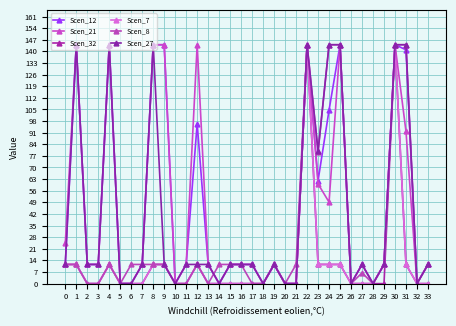

Reading left to right, list all the values displayed in this chart.

Scen_12: 11.6	144.0	11.6	11.6	144.0	0.0	0.0	11.6	144.0	144.0	0.0	11.6	96.5	11.6	0.0	11.6	11.6	11.6	0.0	11.6	0.0	0.0	144.0	62.1	104.6	144.0	0.0	11.6	0.0	11.6	144.0	141.0	0.0	11.6
Scen_21: 24.2	144.0	11.6	11.6	144.0	0.0	0.0	11.6	144.0	144.0	0.0	11.6	144.0	11.6	0.0	11.6	11.6	11.6	0.0	11.6	0.0	0.0	144.0	60.1	49.1	144.0	0.0	11.6	0.0	11.6	144.0	91.7	0.0	11.6
Scen_32: 11.6	11.6	0.0	0.0	11.6	0.0	0.0	0.0	11.6	11.6	0.0	0.0	11.6	0.0	0.0	0.0	0.0	0.0	0.0	11.6	0.0	0.0	144.0	11.6	11.6	11.6	0.0	0.0	0.0	0.0	144.0	11.6	0.0	0.0
Scen_7: 11.6	11.6	0.0	0.0	11.6	0.0	0.0	0.0	11.6	11.6	0.0	0.0	11.6	0.0	0.0	0.0	0.0	0.0	0.0	11.6	0.0	0.0	144.0	11.6	11.6	11.6	0.0	0.0	0.0	11.6	144.0	11.6	0.0	0.0
Scen_8: 11.6	11.6	0.0	0.0	11.6	0.0	11.6	11.6	11.6	11.6	0.0	0.0	11.6	0.0	11.6	11.6	11.6	0.0	0.0	11.6	0.0	11.6	144.0	79.4	144.0	144.0	0.0	6.5	0.0	11.6	144.0	144.0	0.0	11.6
Scen_27: 11.6	144.0	11.6	11.6	144.0	0.0	0.0	11.6	144.0	11.6	0.0	11.6	11.6	11.6	0.0	11.6	11.6	11.6	0.0	11.6	0.0	0.0	144.0	79.9	144.0	144.0	0.0	11.6	0.0	11.6	144.0	144.0	0.0	11.6